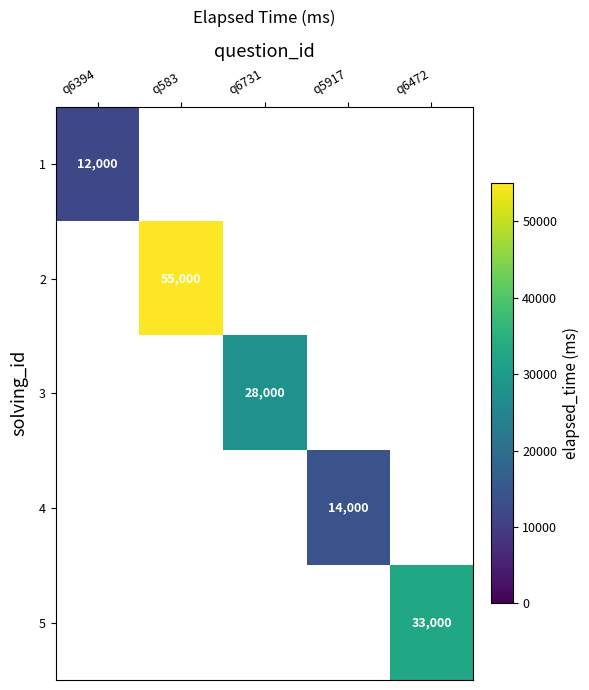

How many distinct data groups are displayed?

5